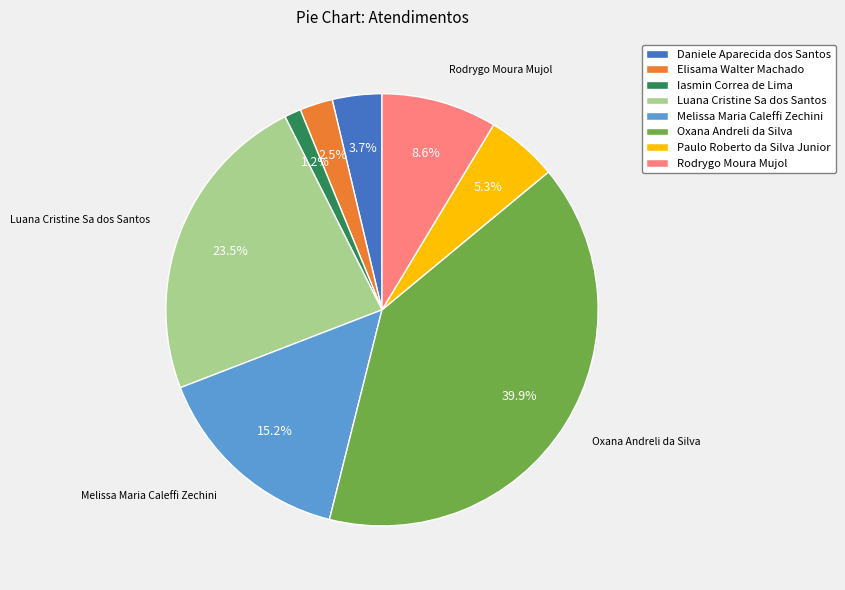

Count the number of slices in the pie.

8